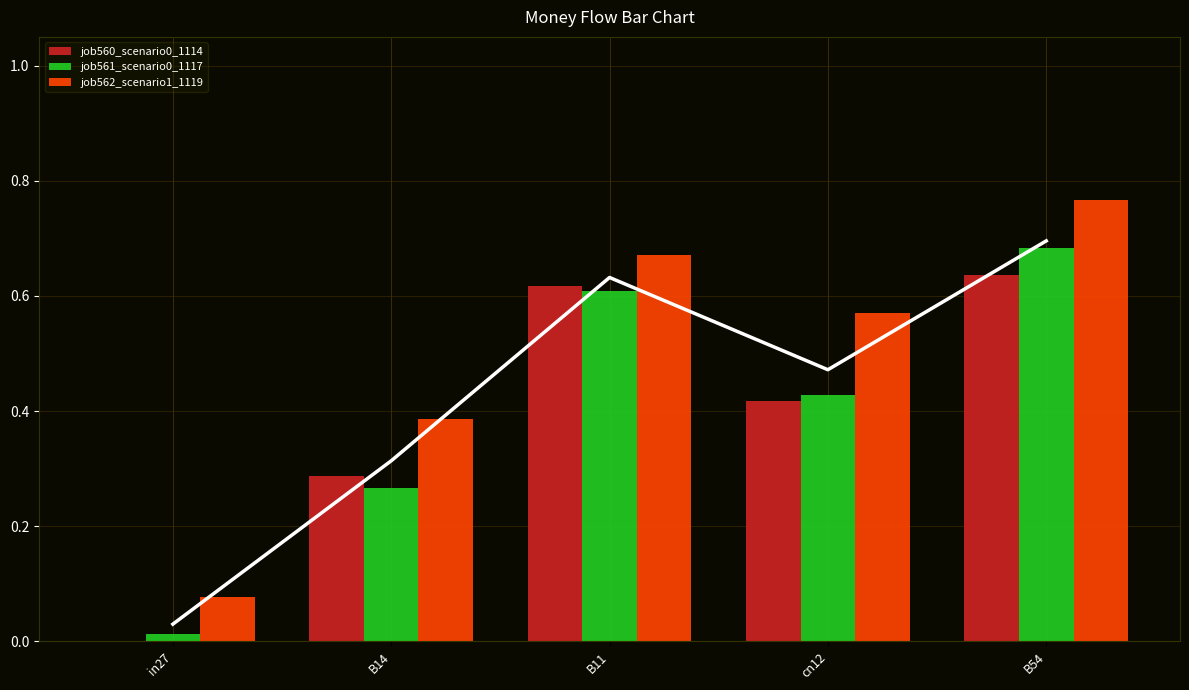

What is the spread (max minus min) of values at B14?

0.1